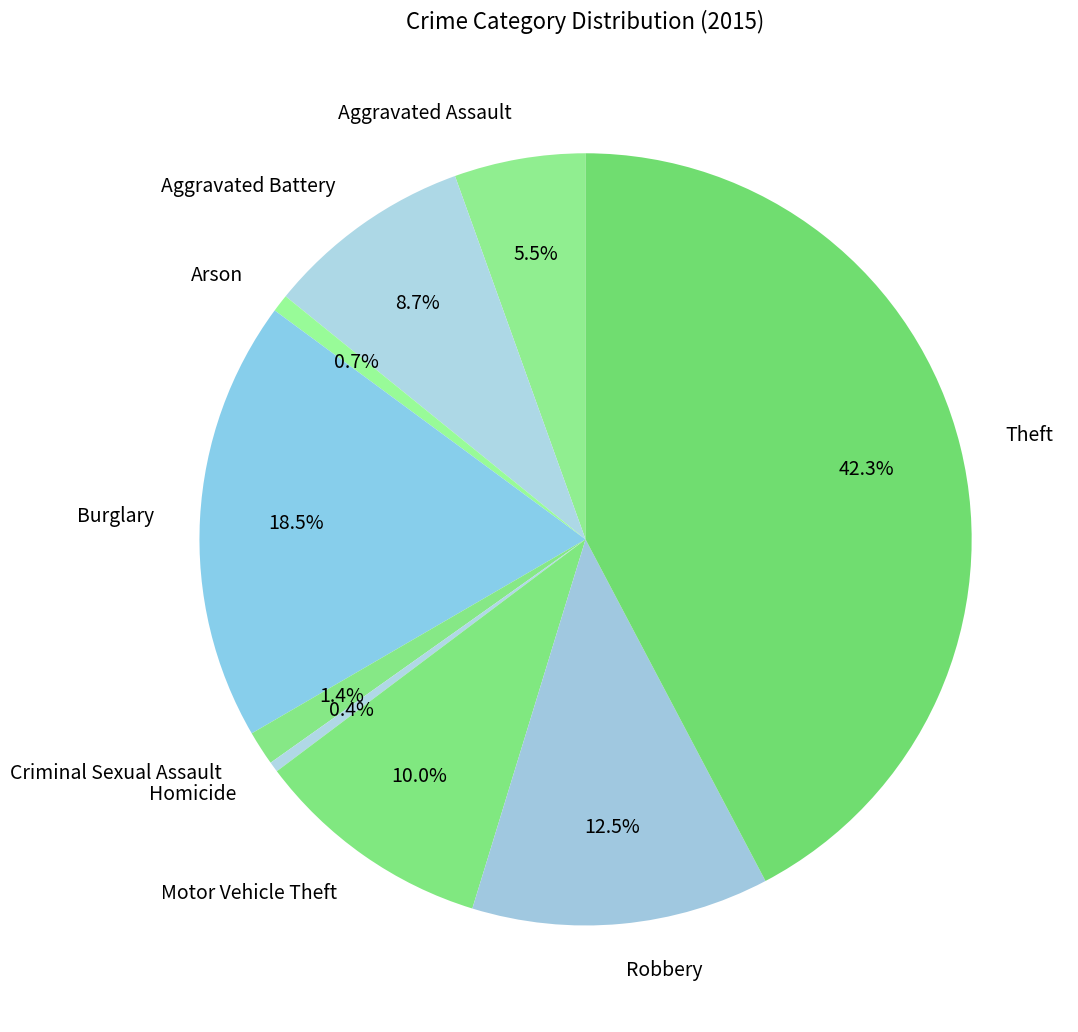

Which has a higher value, Homicide or Burglary?

Burglary